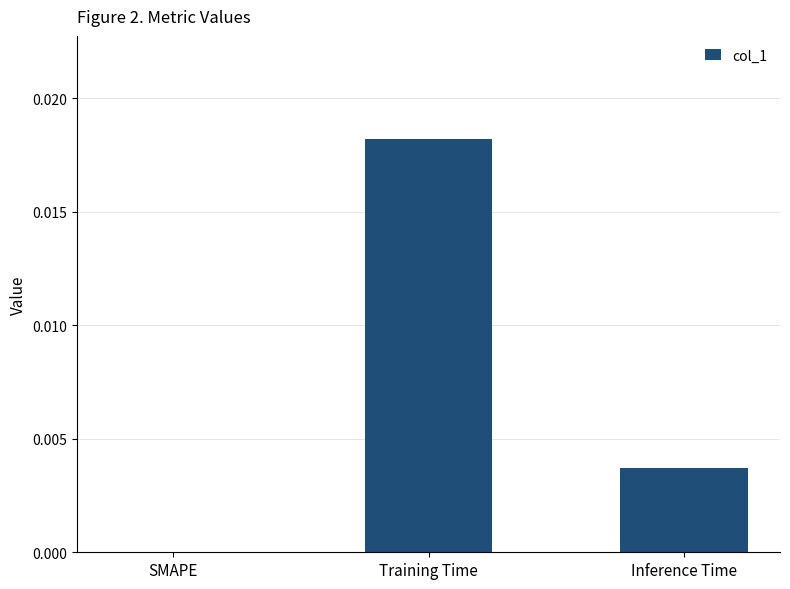

How many data points does each series have?

3